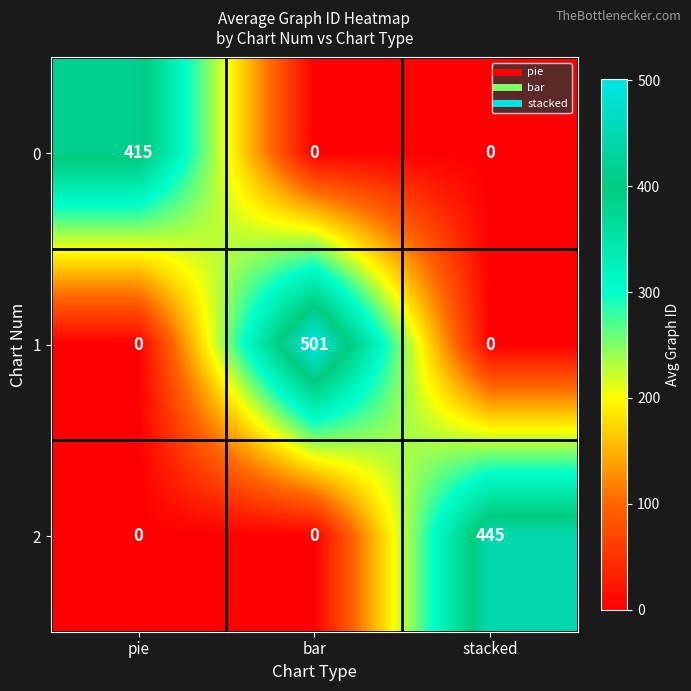

What is the difference between the highest and lowest values at bar?

501